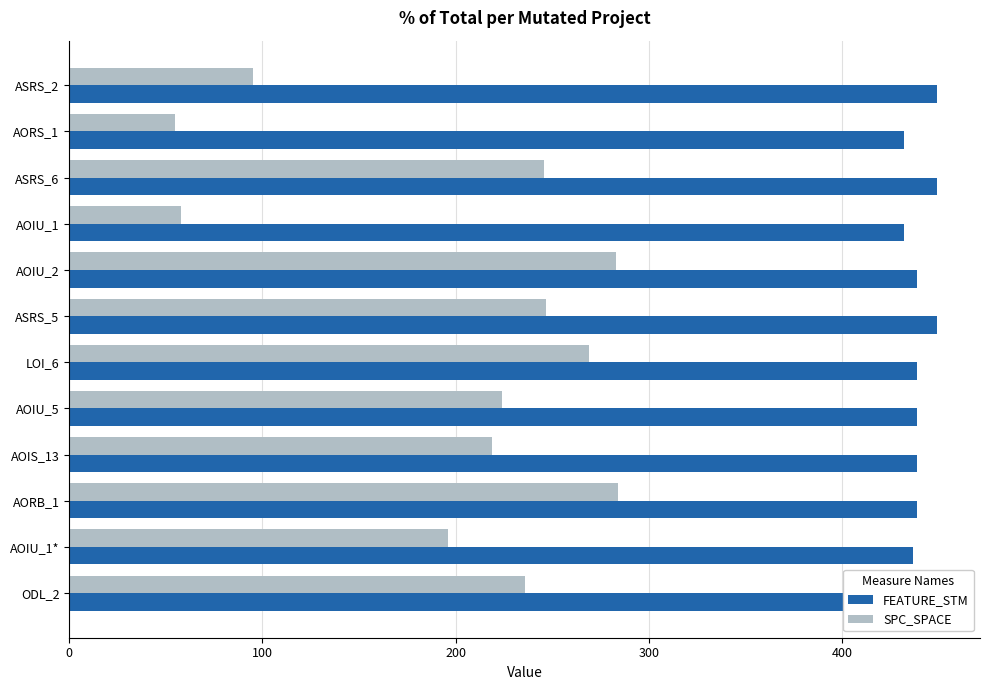

Count the number of data series in this chart.

2